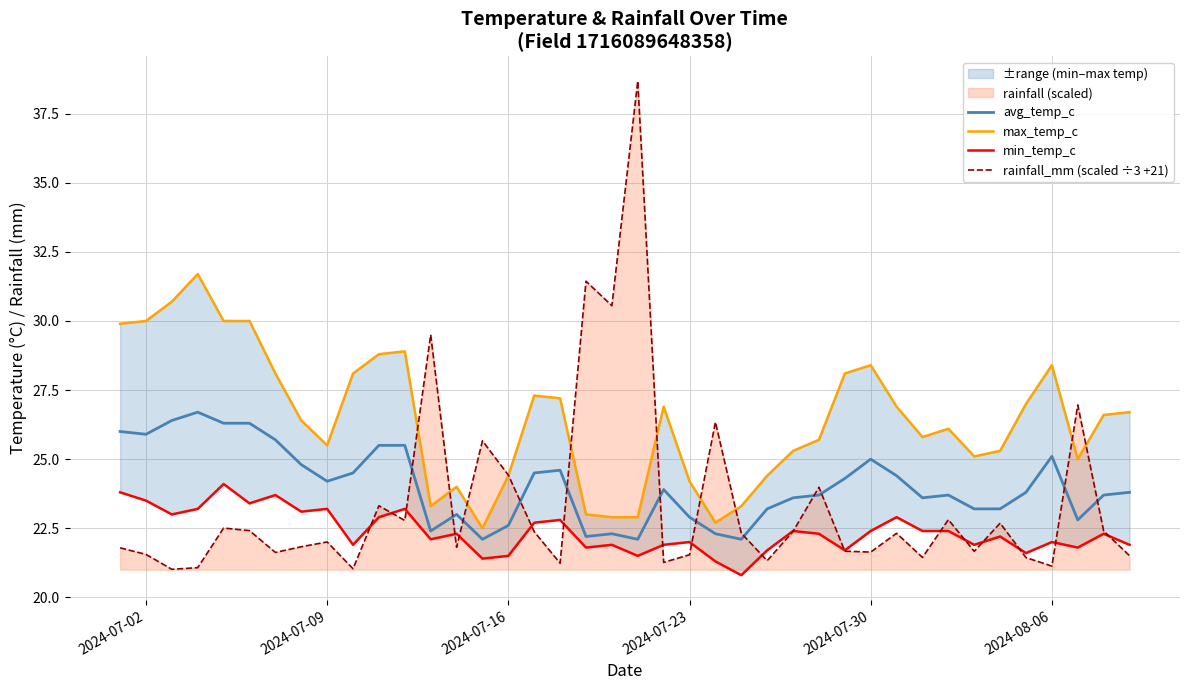

Which series has the largest total across all categories?

max_temp_c